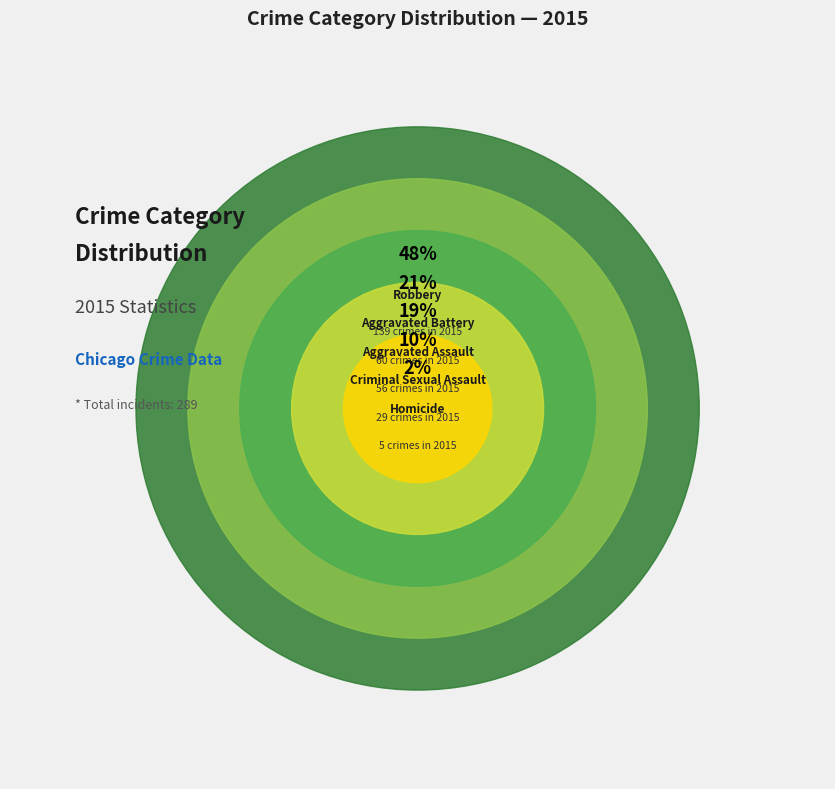

To the nearest percent, what portion does Homicide represent?

2%